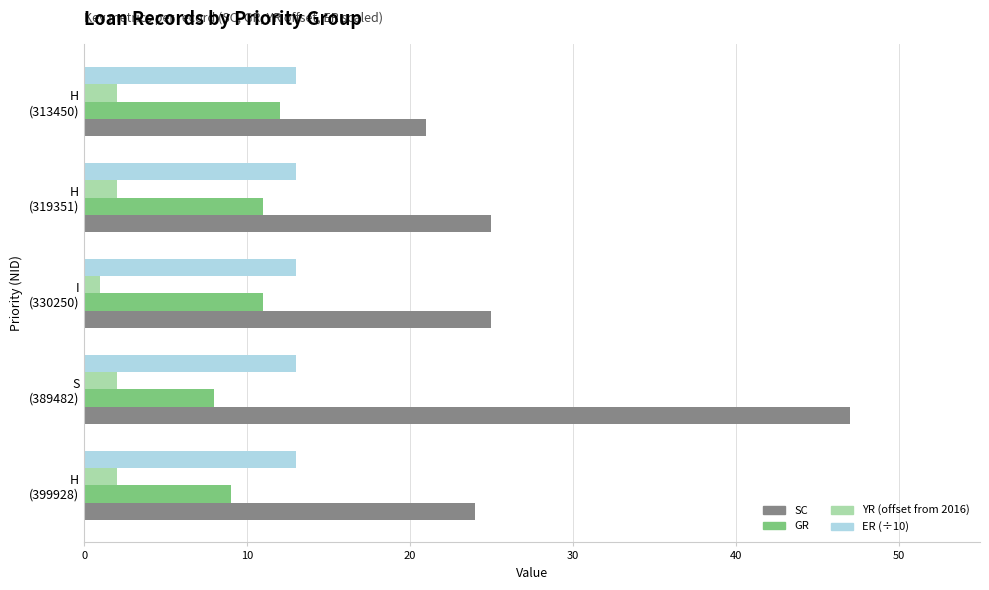

What is the maximum value shown in the chart?

47